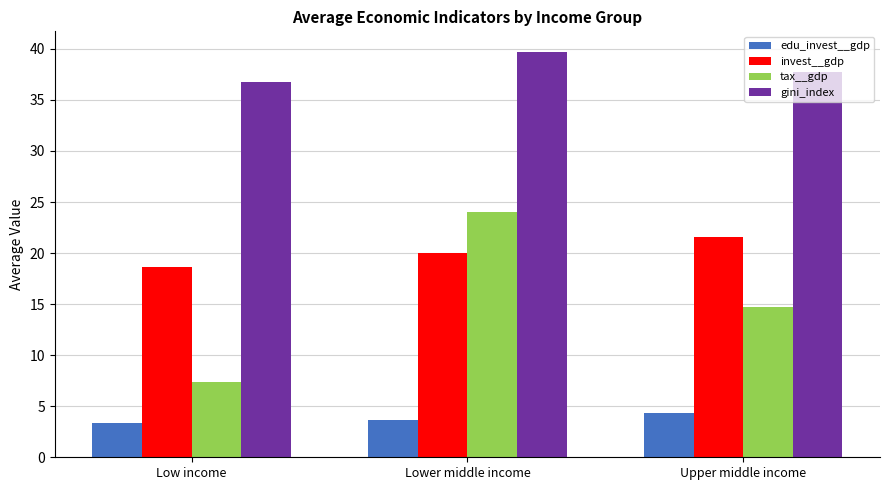

True or false: tax__gdp has a value of 38.0 at Lower middle income.

False